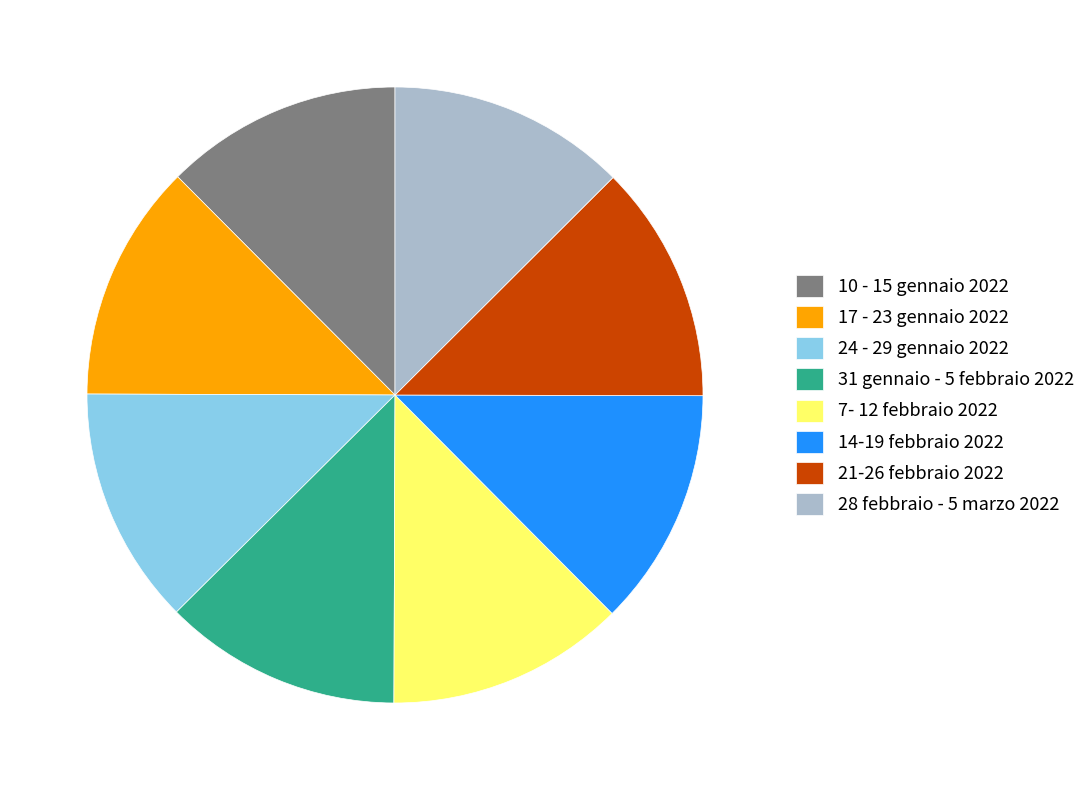

What is the ratio of the value at 10 - 15 gennaio 2022 to the value at 28 febbraio - 5 marzo 2022?

1.0